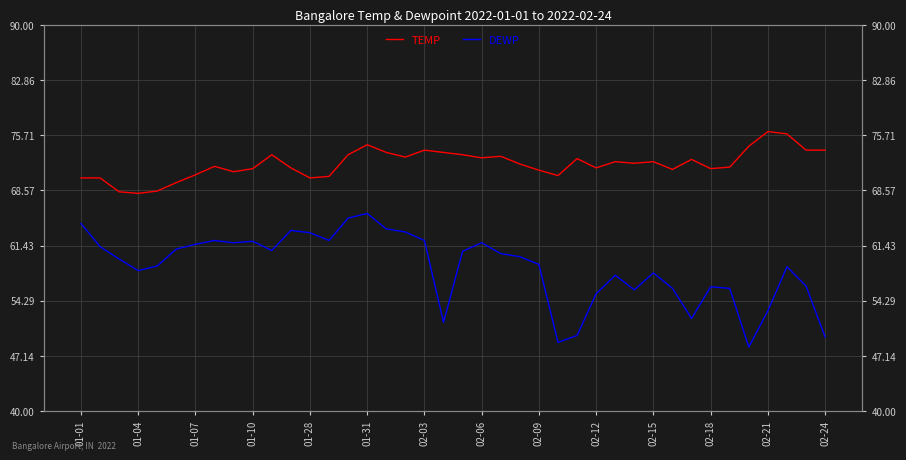

Is the value of TEMP at 34 greater than the value of DEWP at 01-31?

Yes